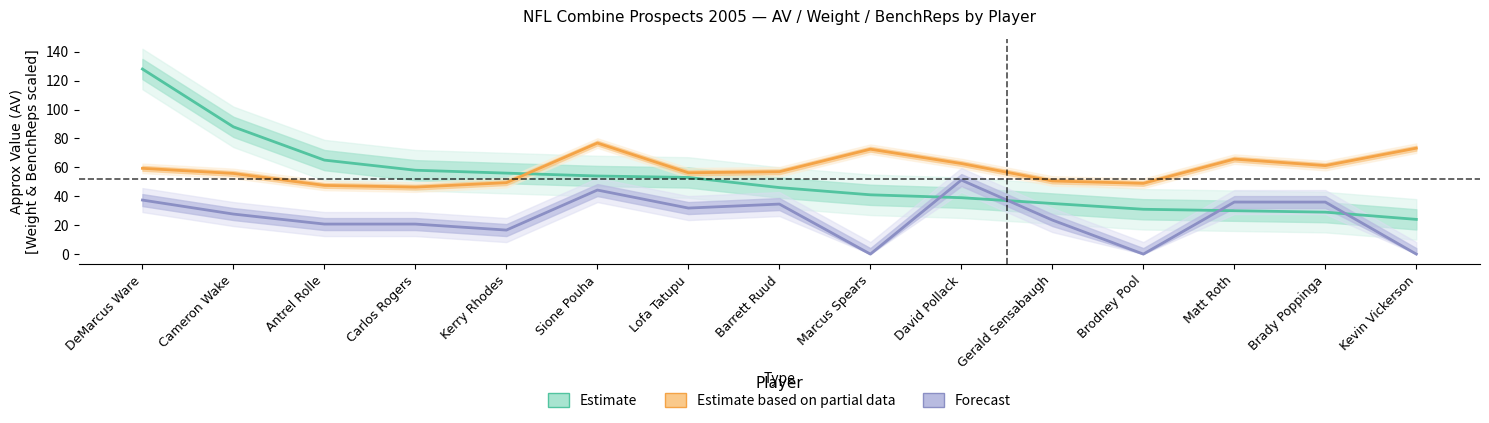

True or false: Estimate based on partial data (Wt) and Estimate (AV) intersect in this chart.

True